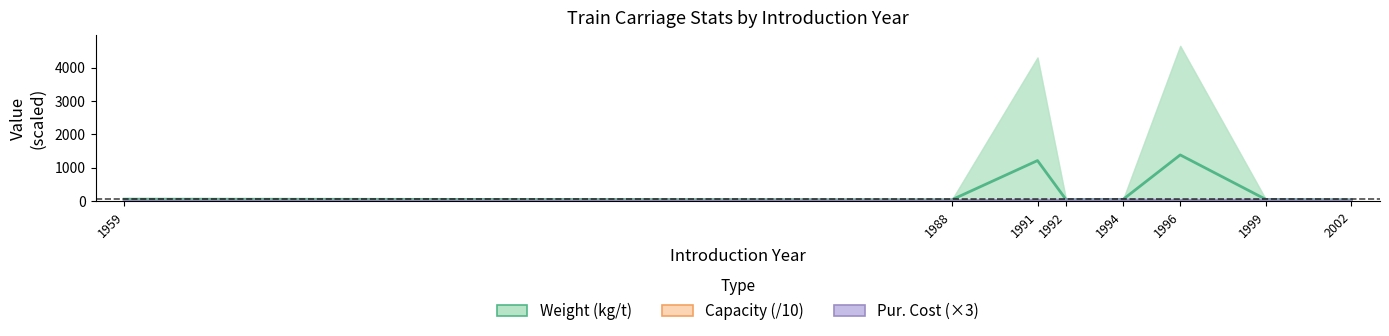

Reading left to right, extract all data points from this chart.

Weight (kg/t): 1959=60.0	1988=42.5	1991=1214.5	1992=46.2	1994=53.4	1996=1383.6	1999=52.3	2002=42.5
Capacity (/10): 1959=0.0	1988=11.8	1991=8.7	1992=7.0	1994=10.4	1996=5.3	1999=10.2	2002=8.1
Pur. Cost (×3): 1959=9.0	1988=18.0	1991=27.0	1992=31.7	1994=36.0	1996=24.4	1999=32.6	2002=22.5